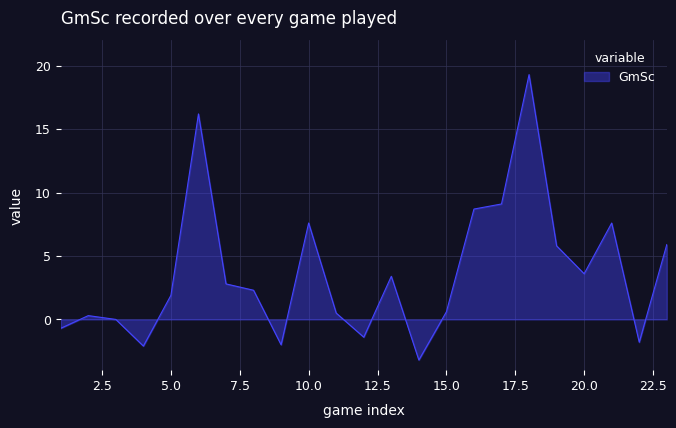

What is the difference between the maximum and minimum values?

22.5